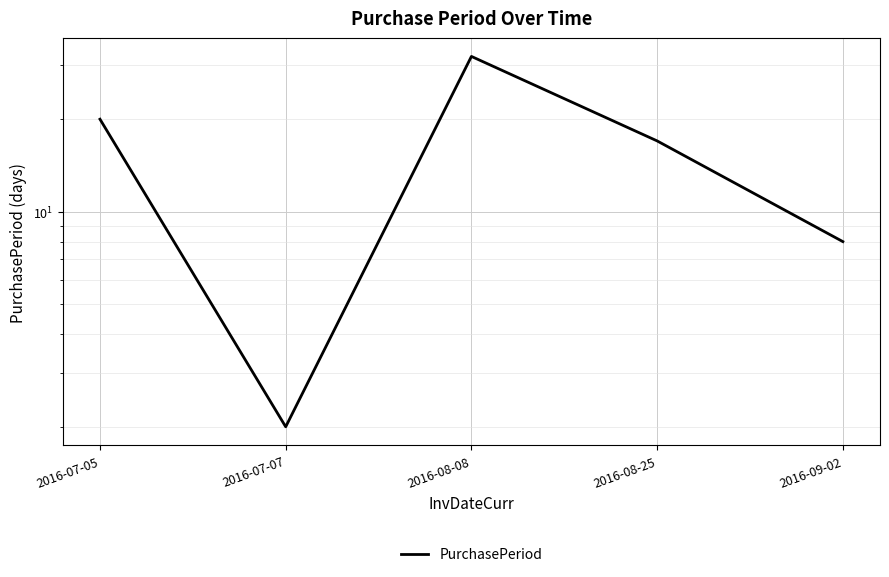

Reading right to left, list all the values displayed in this chart.

2016-09-02=8	2016-08-25=17	2016-08-08=32	2016-07-07=2	2016-07-05=20